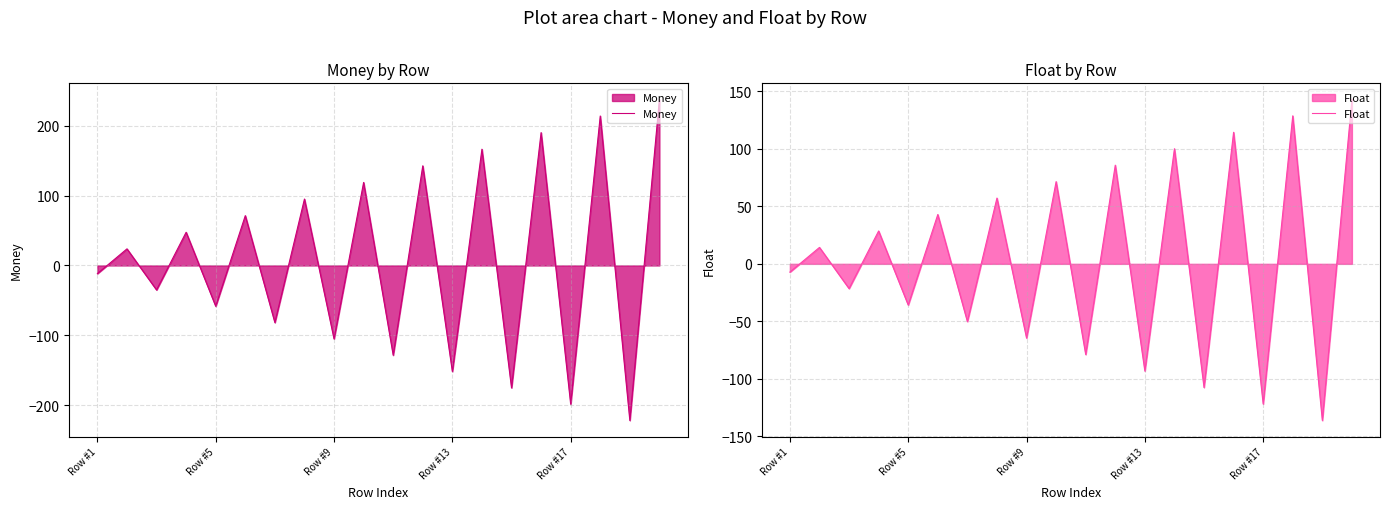

At which label is Float closest to 3?

Row #1